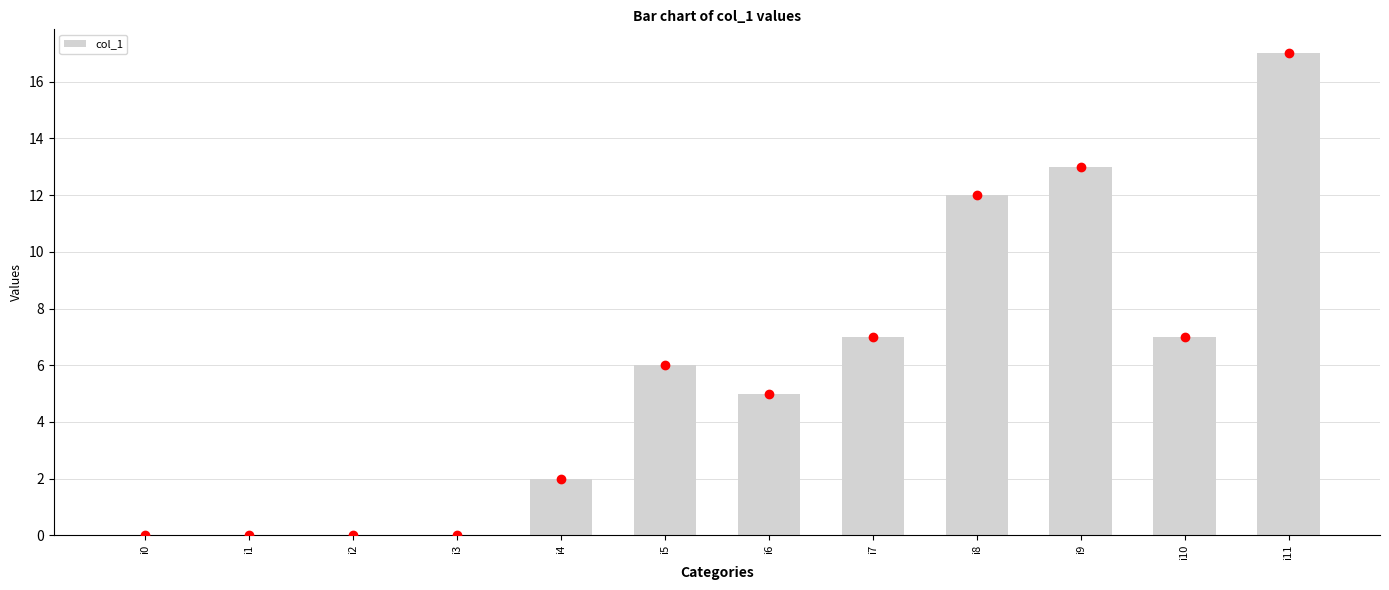

What is the sum of the values at i10 and i2?

7